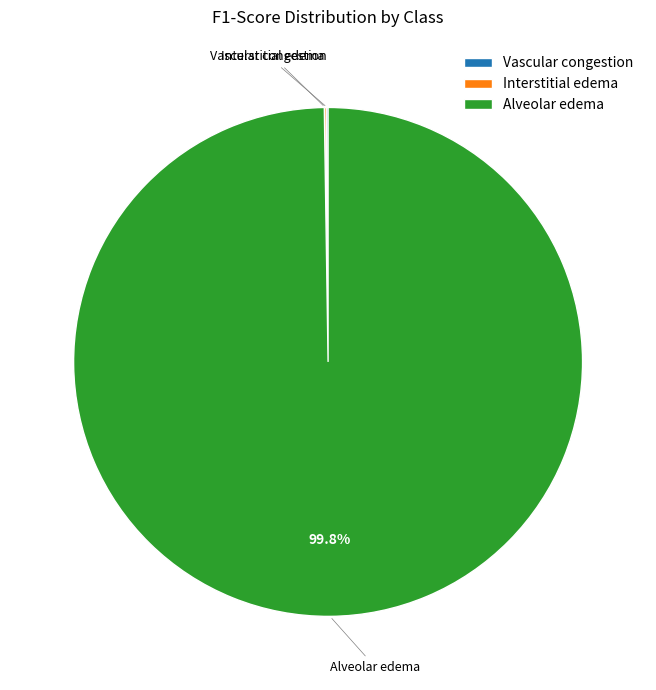

Does Alveolar edema represent more than half of the total?

Yes